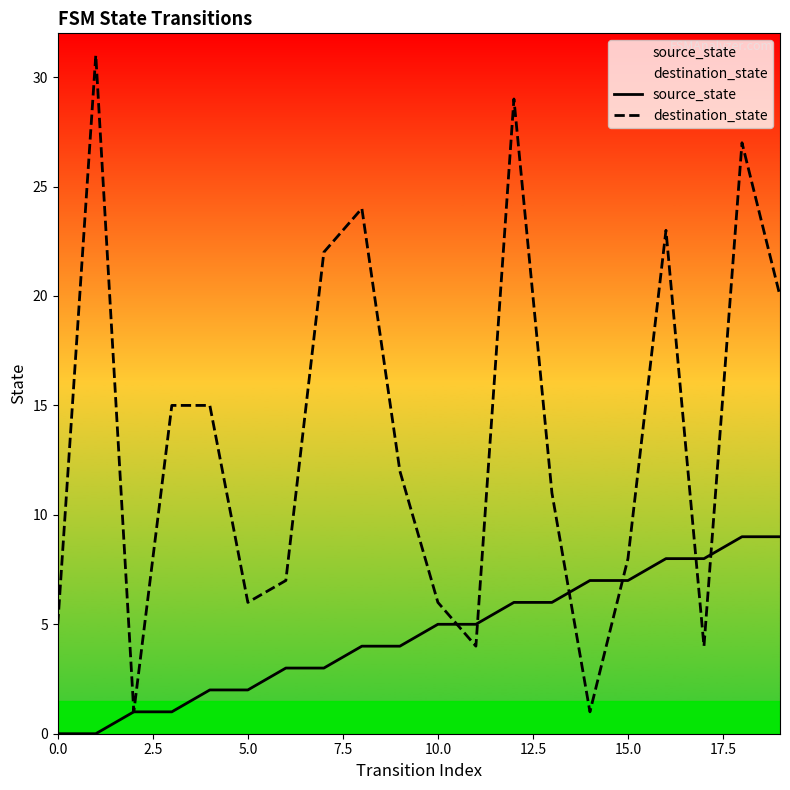

Reading right to left, list all the values displayed in this chart.

source_state: 9	9	8	8	7	7	6	6	5	5	4	4	3	3	2	2	1	1	0	0
destination_state: 20	27	4	23	8	1	11	29	4	6	12	24	22	7	6	15	15	1	31	5